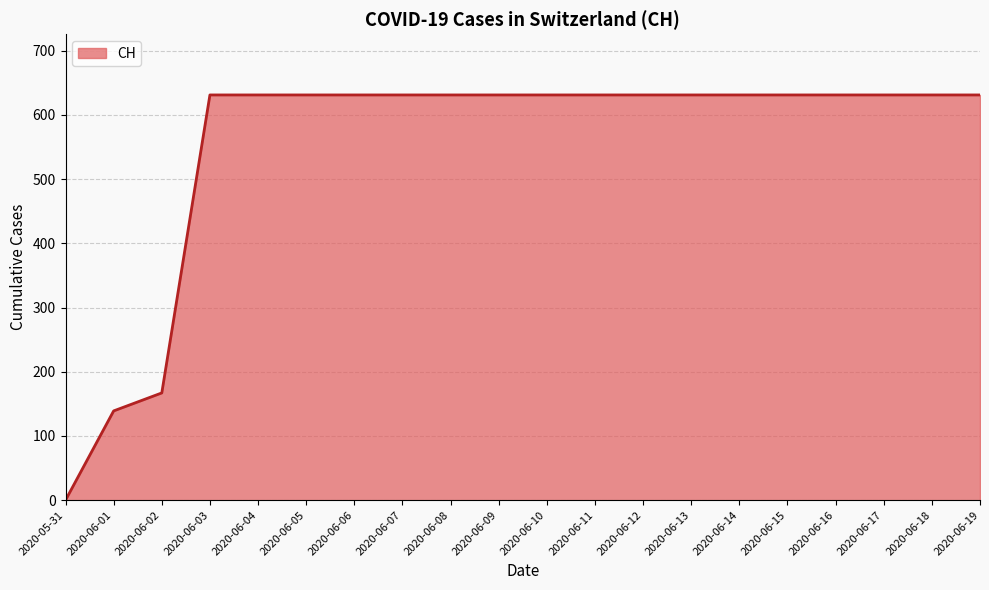

Does the chart display data point markers on the line(s)?

No